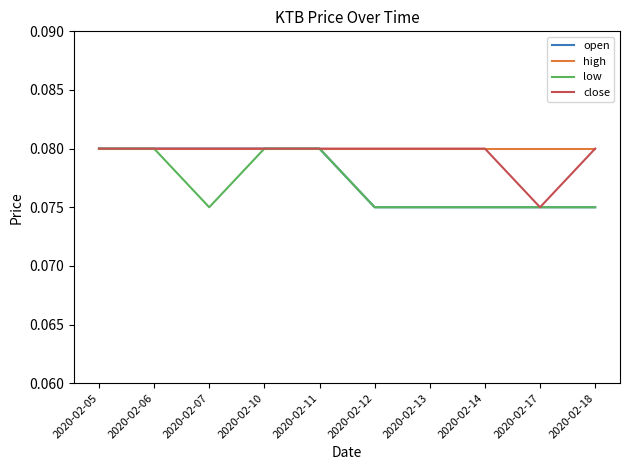

What are all the series names shown in the legend?

open, high, low, close